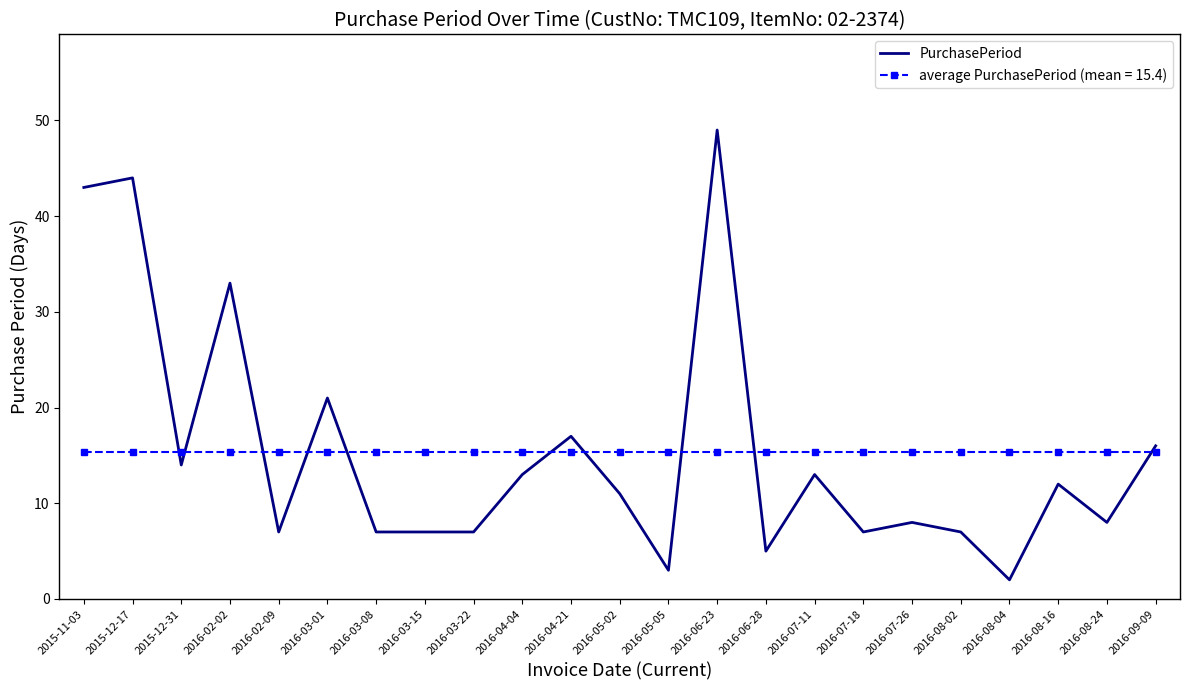

What is the spread (max minus min) of values at 2015-11-03?

27.6